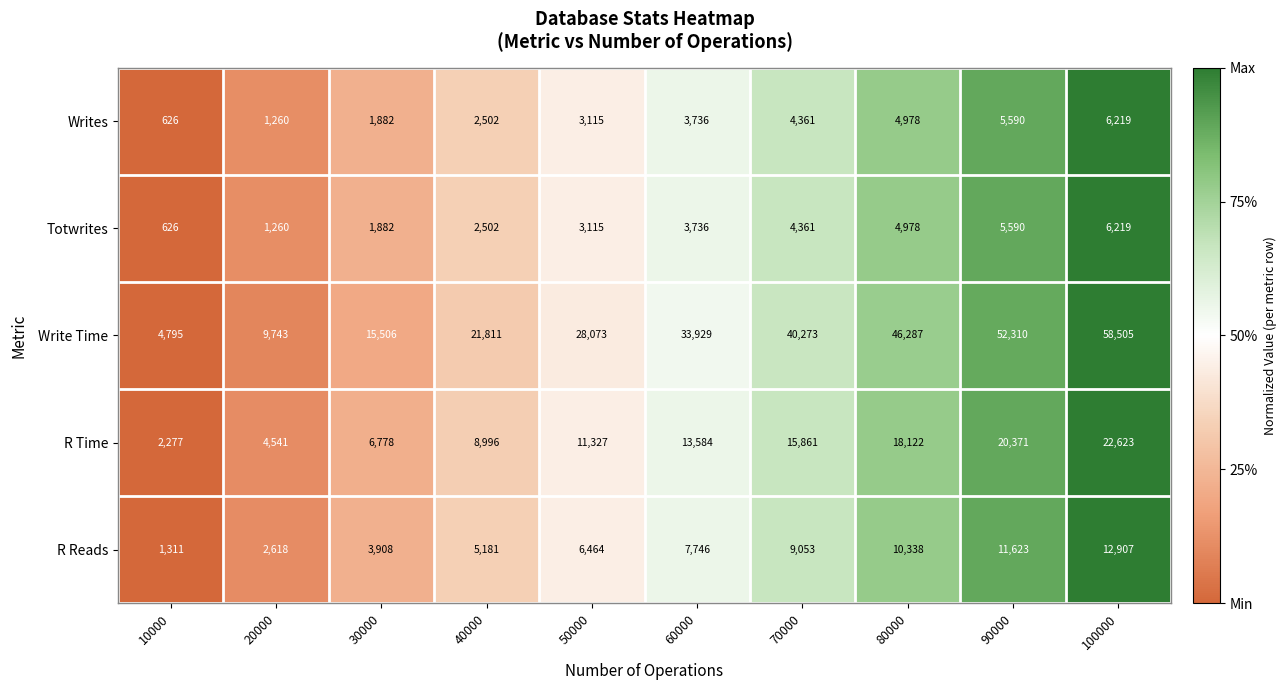

List the labels in order of Writes value, smallest first.

10000, 20000, 30000, 40000, 50000, 60000, 70000, 80000, 90000, 100000